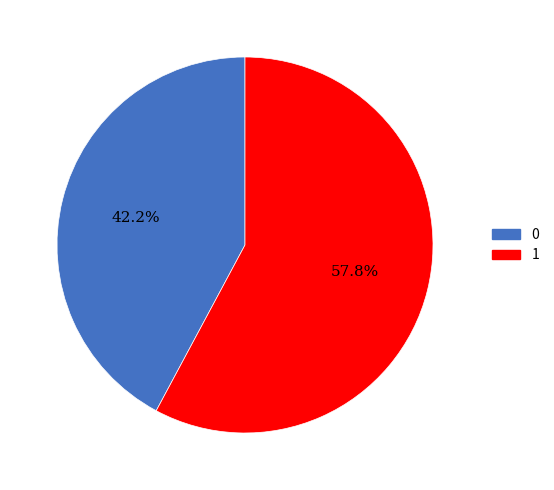

Does any single category account for the majority?

Yes